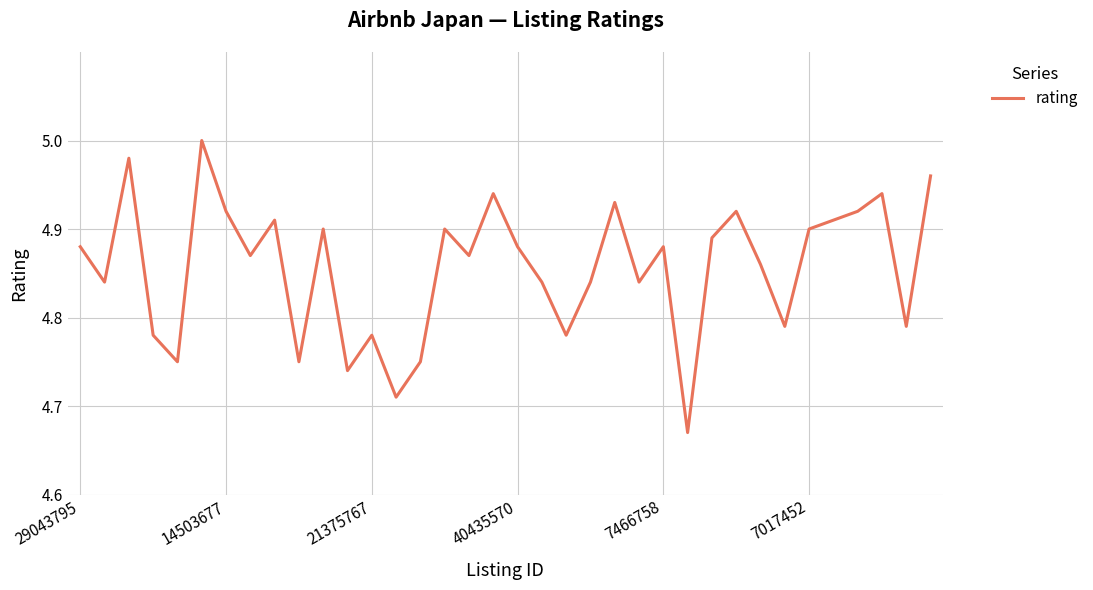

How many lines are shown in the chart?

1